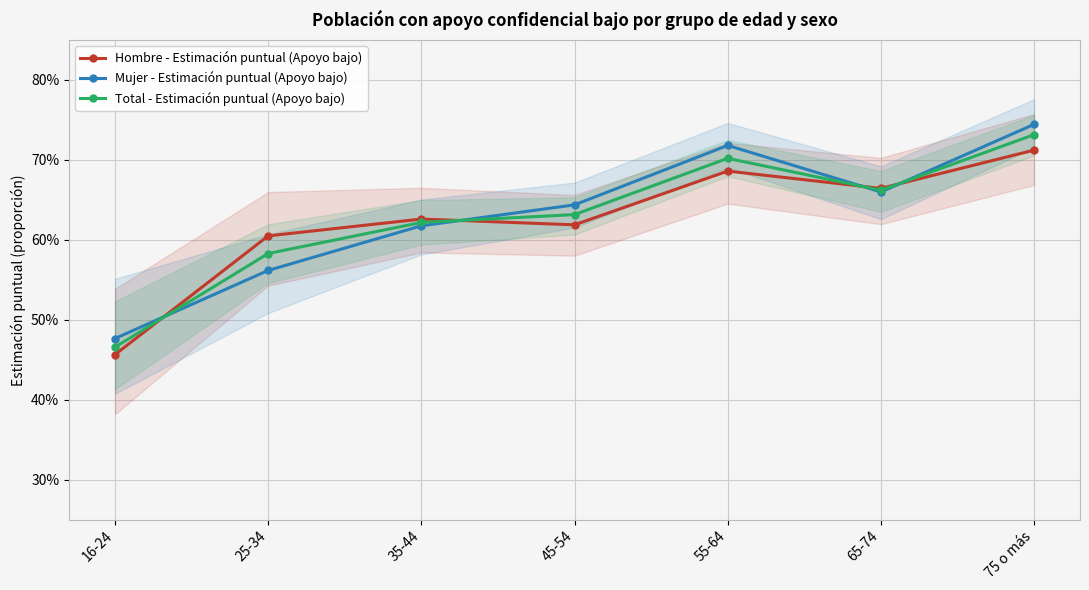

What is the difference between the second highest and second lowest values in the Hombre - Estimación puntual (Apoyo bajo) series?

0.1